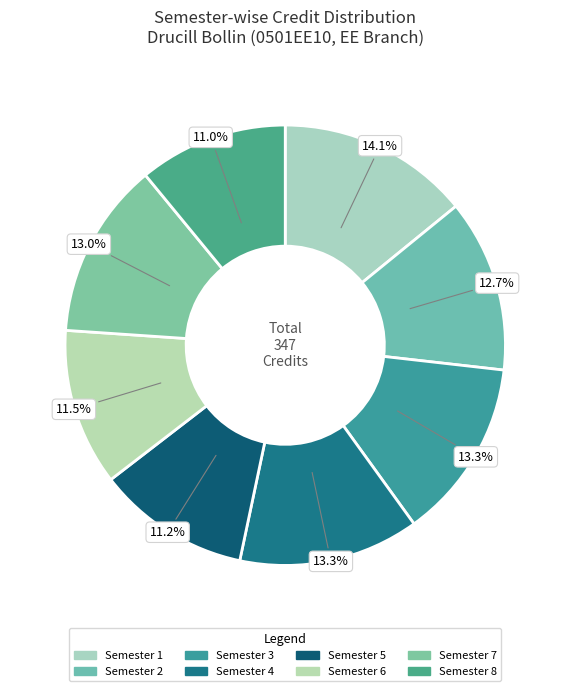

How many slices are in this pie chart?

8